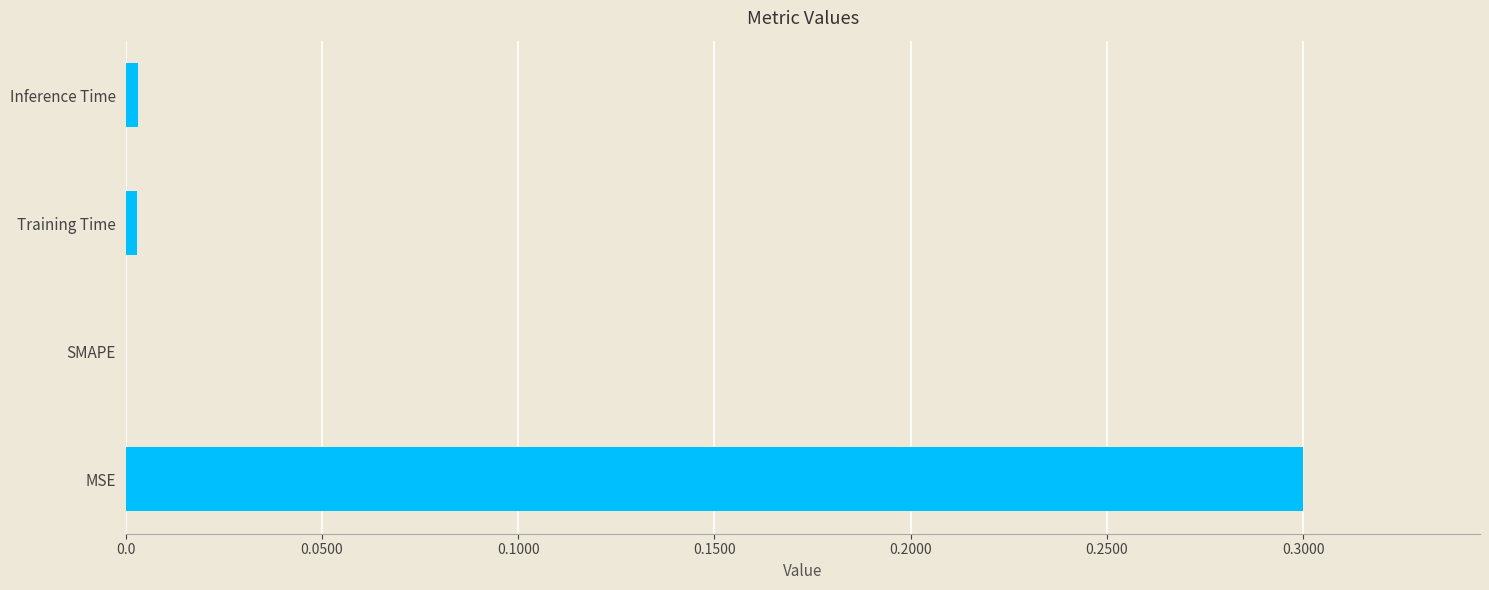

Which category has the highest value across all series?

MSE